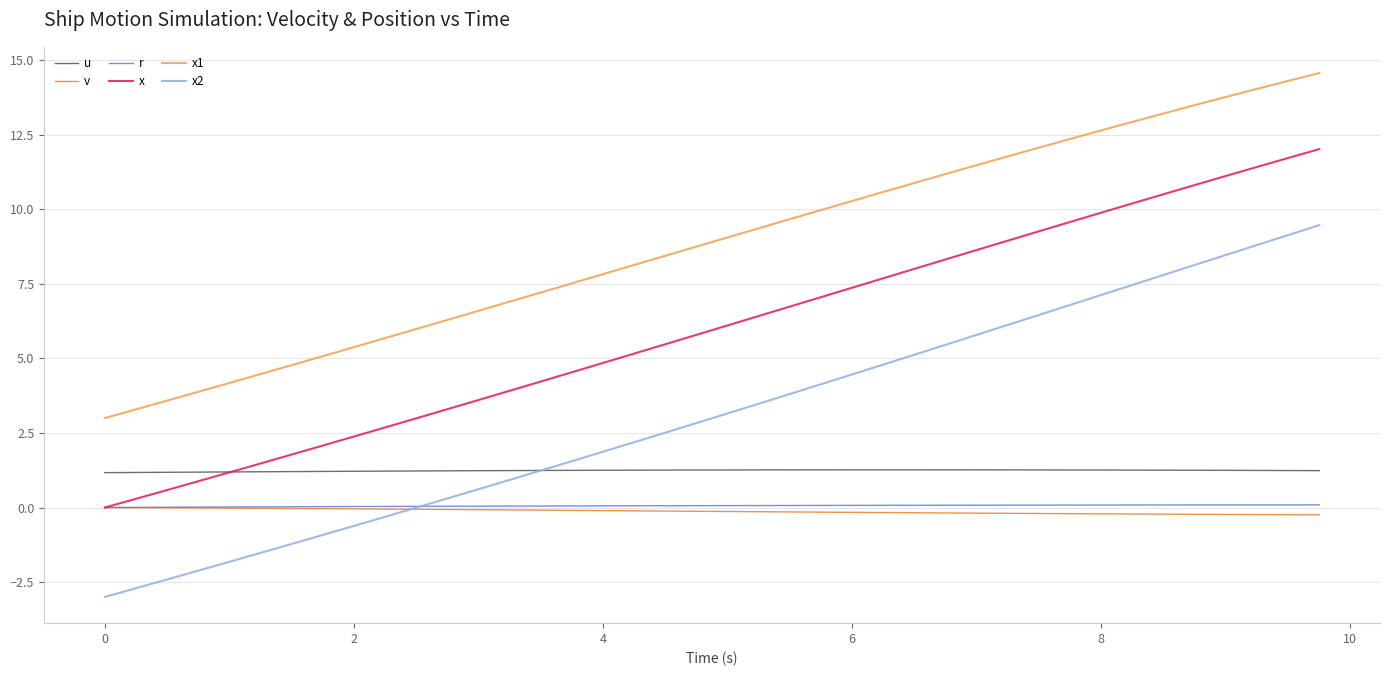

What is the maximum value for u?

1.3